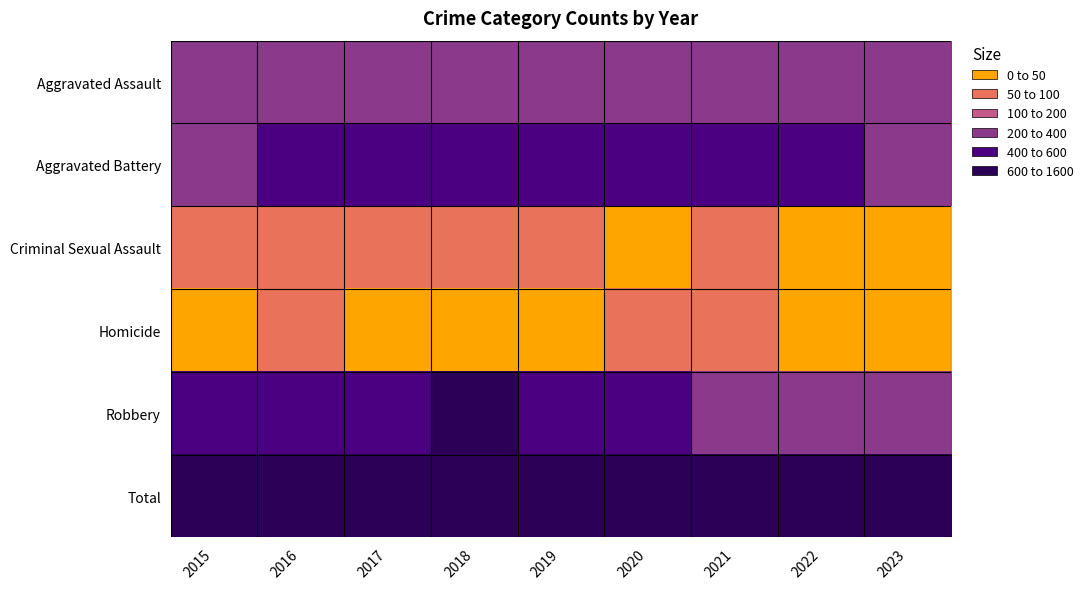

Which has a higher value, 2016 or 2018?

2018